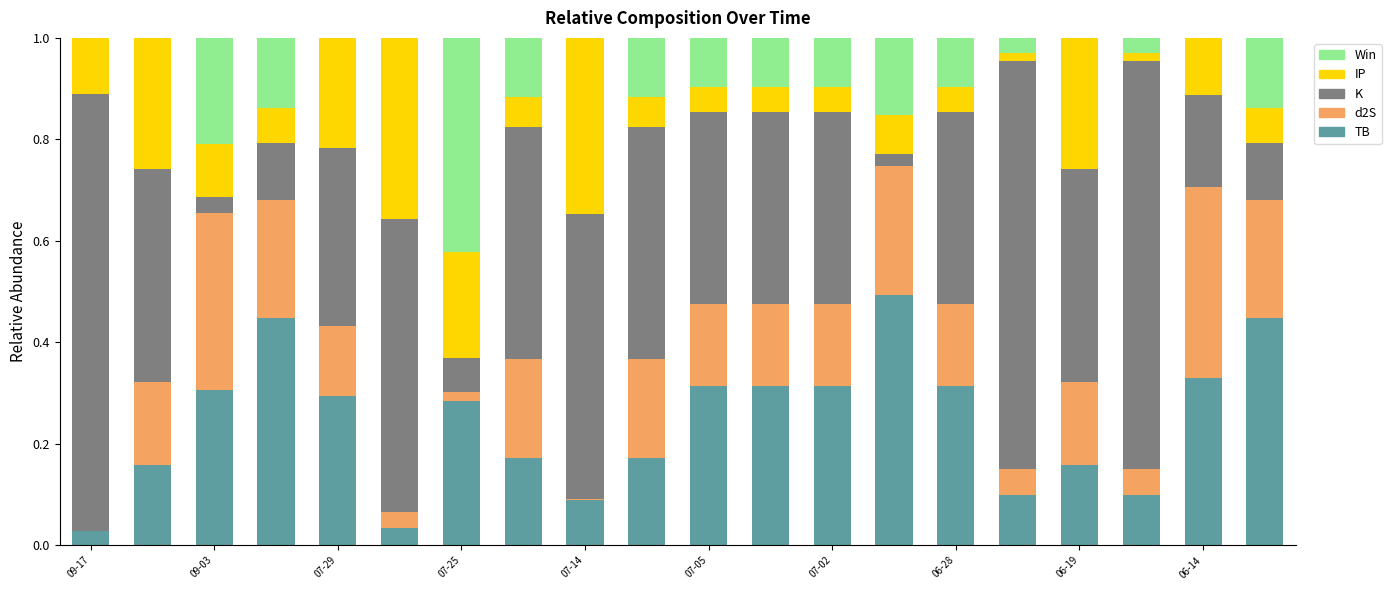

What is the sum of all TB values?

4.9